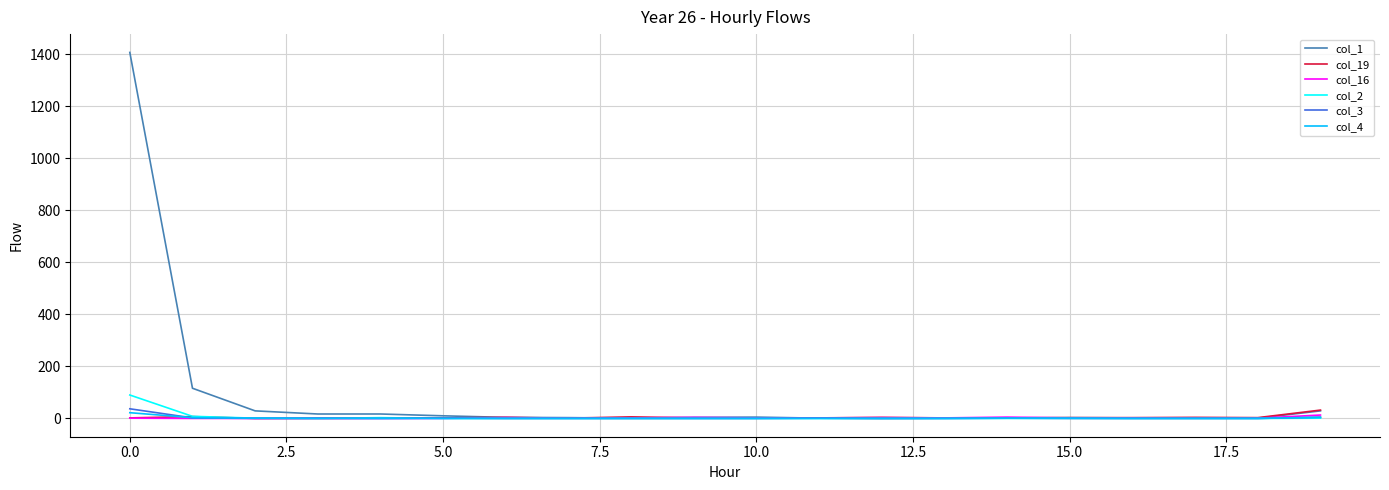

Which series has the largest range (max minus min)?

col_1